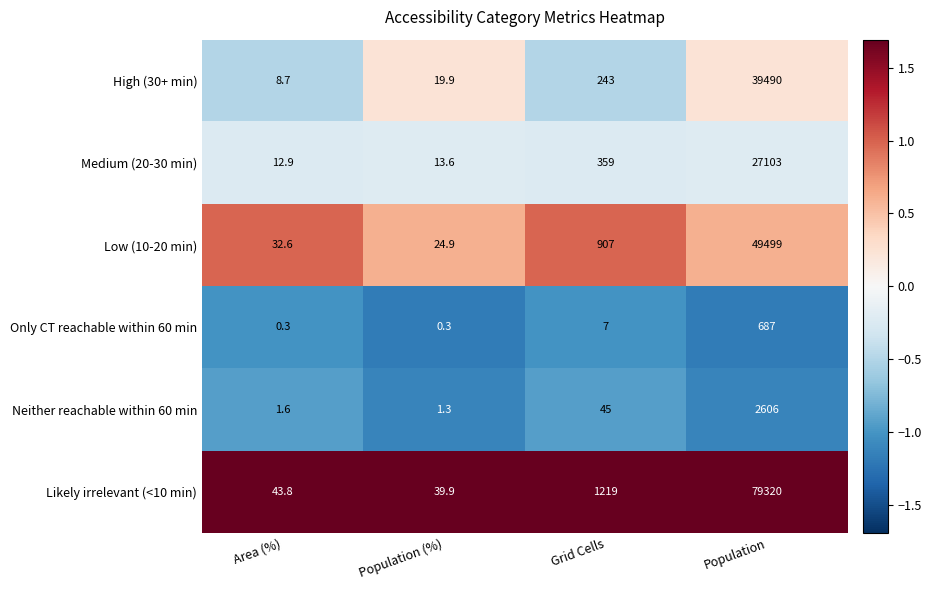

The value of Only CT reachable within 60 min at Area (%) is 0.3. True or false?

True